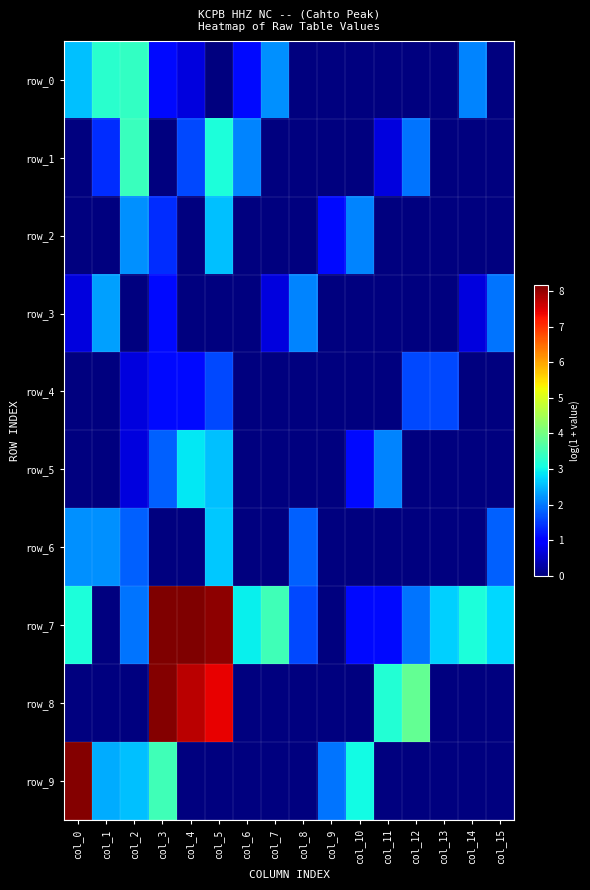

The value of row_8 at col_14 is 0.0. True or false?

True